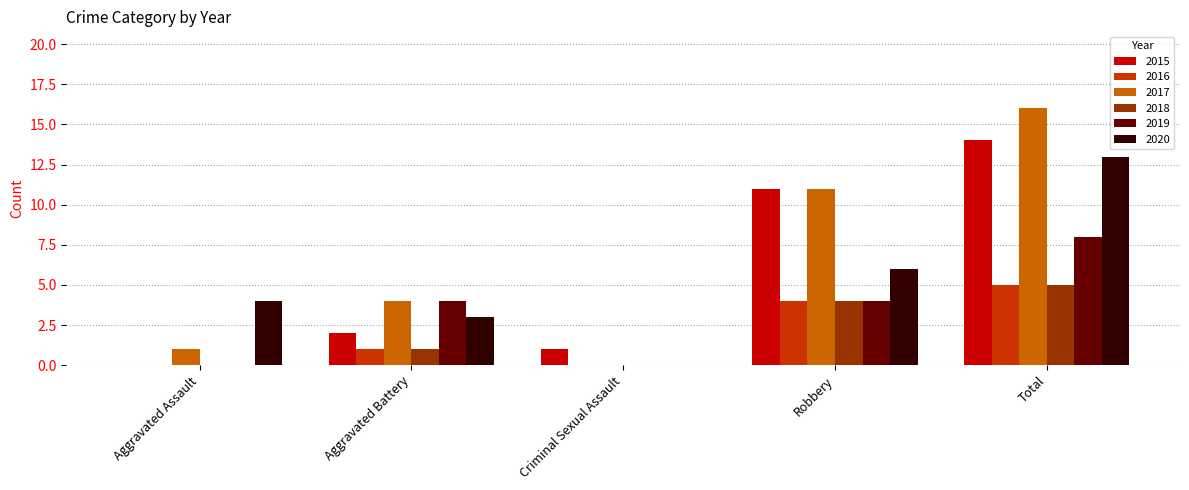

Reading left to right, transcribe all the data shown in this chart.

2015: Aggravated Assault=0	Aggravated Battery=2	Criminal Sexual Assault=1	Robbery=11	Total=14
2016: Aggravated Assault=0	Aggravated Battery=1	Criminal Sexual Assault=0	Robbery=4	Total=5
2017: Aggravated Assault=1	Aggravated Battery=4	Criminal Sexual Assault=0	Robbery=11	Total=16
2018: Aggravated Assault=0	Aggravated Battery=1	Criminal Sexual Assault=0	Robbery=4	Total=5
2019: Aggravated Assault=0	Aggravated Battery=4	Criminal Sexual Assault=0	Robbery=4	Total=8
2020: Aggravated Assault=4	Aggravated Battery=3	Criminal Sexual Assault=0	Robbery=6	Total=13